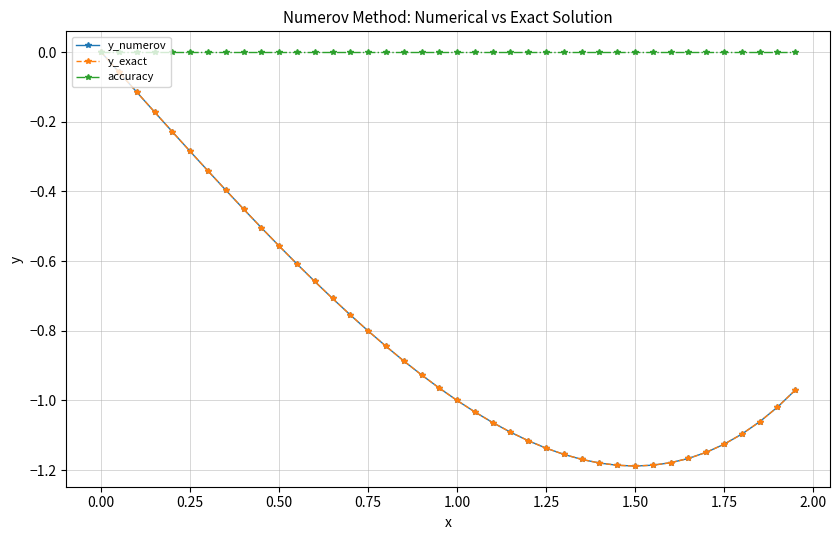

Which series has the widest spread of values?

y_numerov